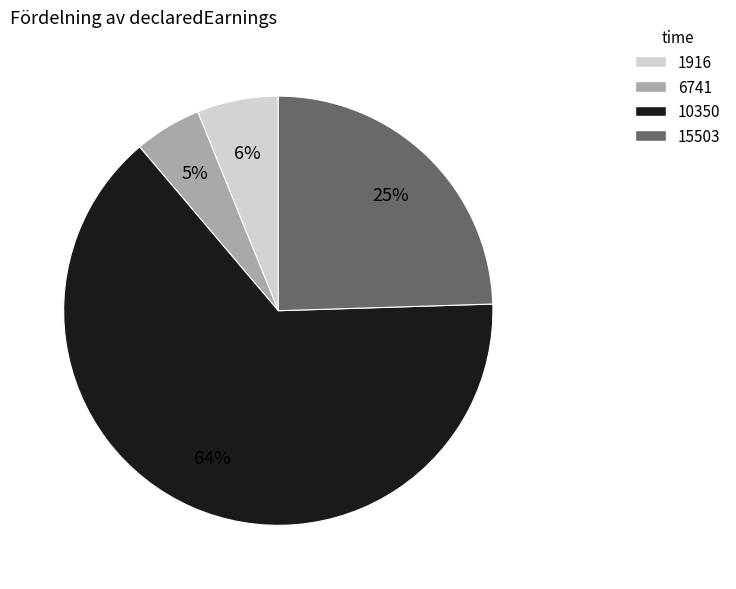

Is it true that 10350 is 64% of the pie?

True